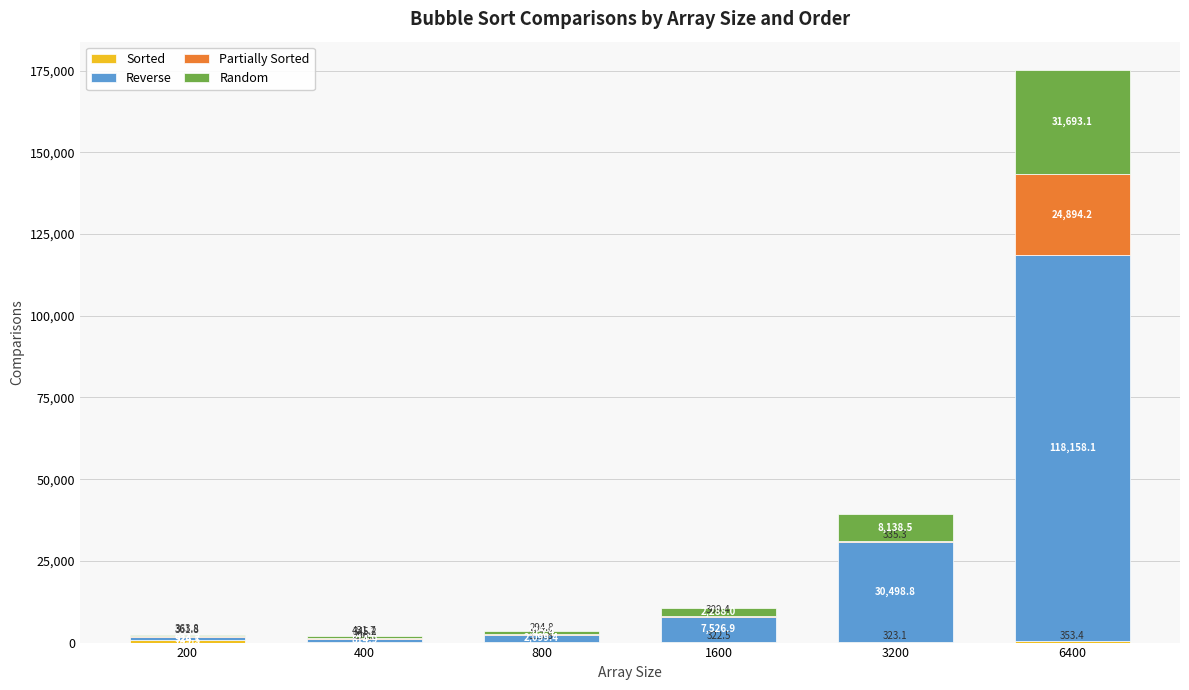

At which category is the sum across all series the highest?

6400